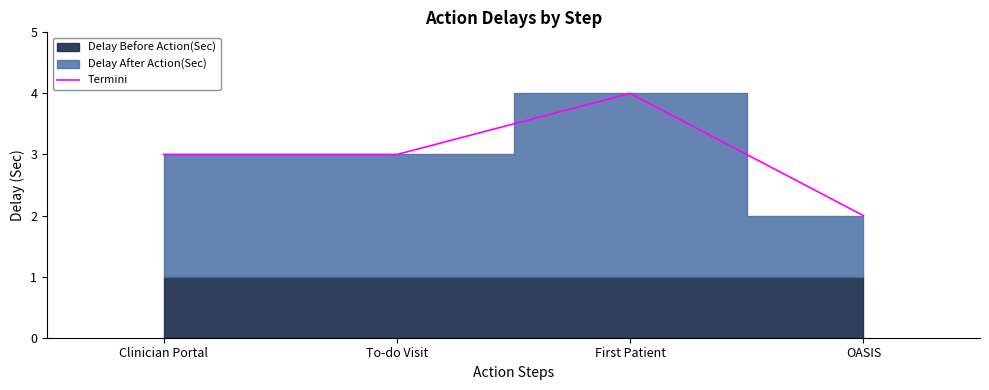

Rank the categories by value from highest to lowest.

First Patient, Clinician Portal, To-do Visit, OASIS